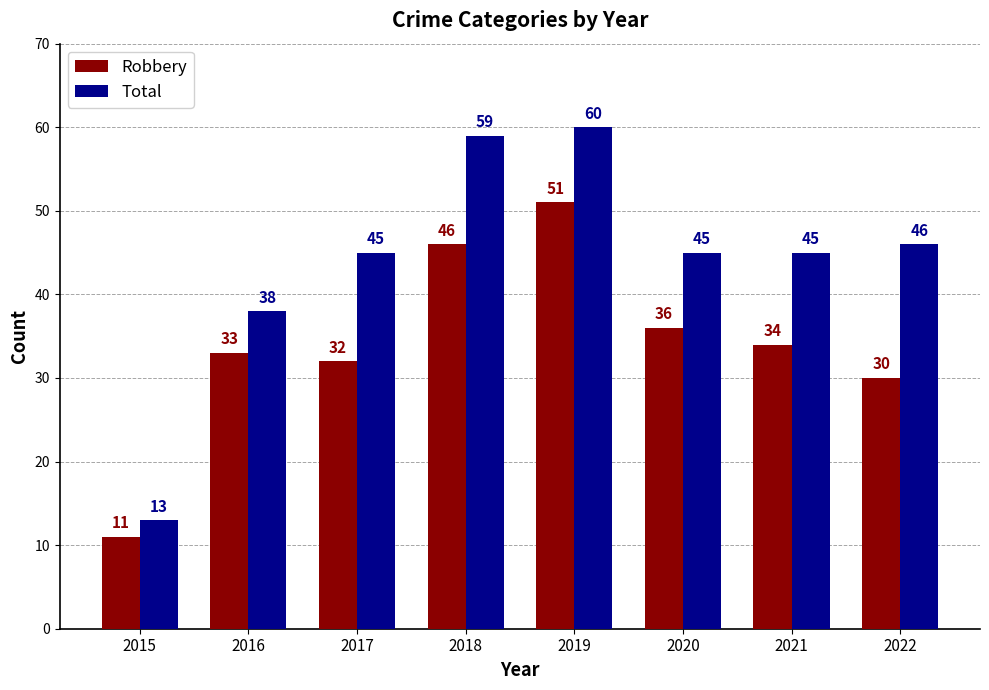

What is the difference between the highest and lowest values at 2017?

13